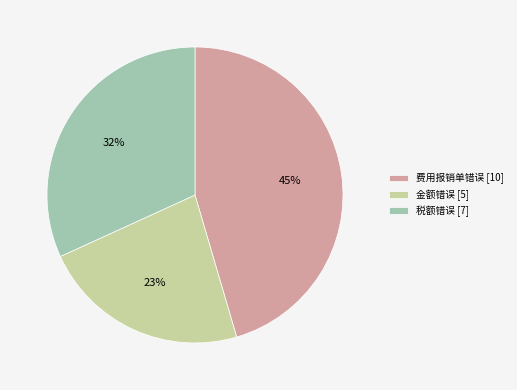

Is it true that 金额错误 is 29% of the pie?

False